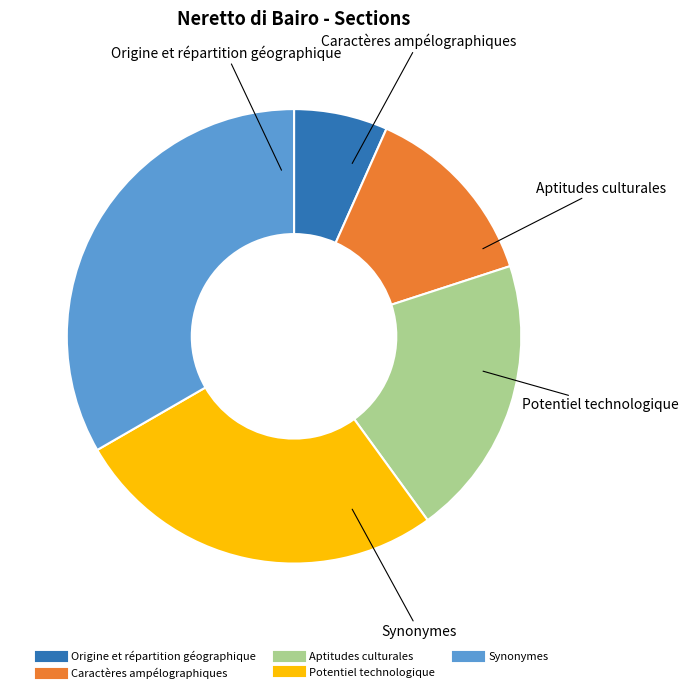

Do Potentiel technologique and Synonymes together represent more than half of the pie?

Yes